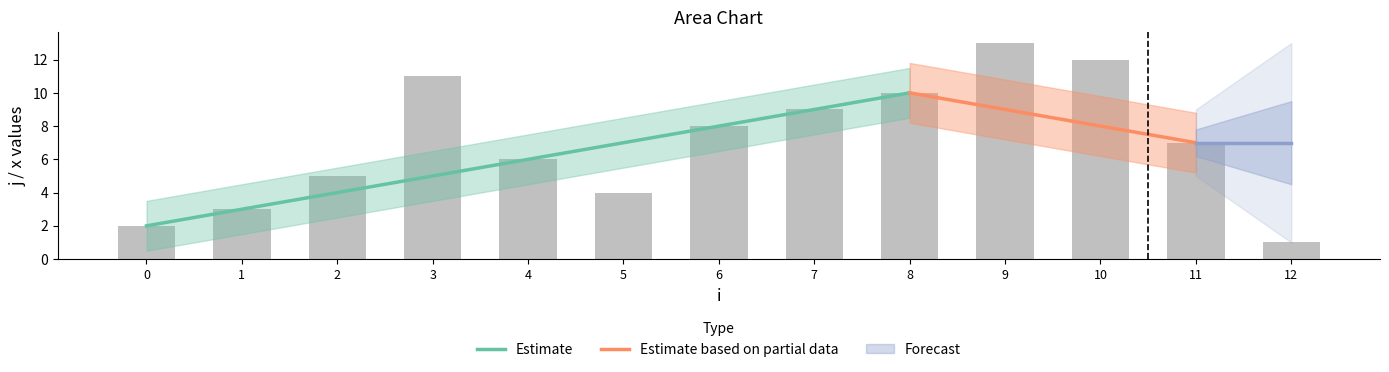

True or false: the data shows 17 at 3.

False